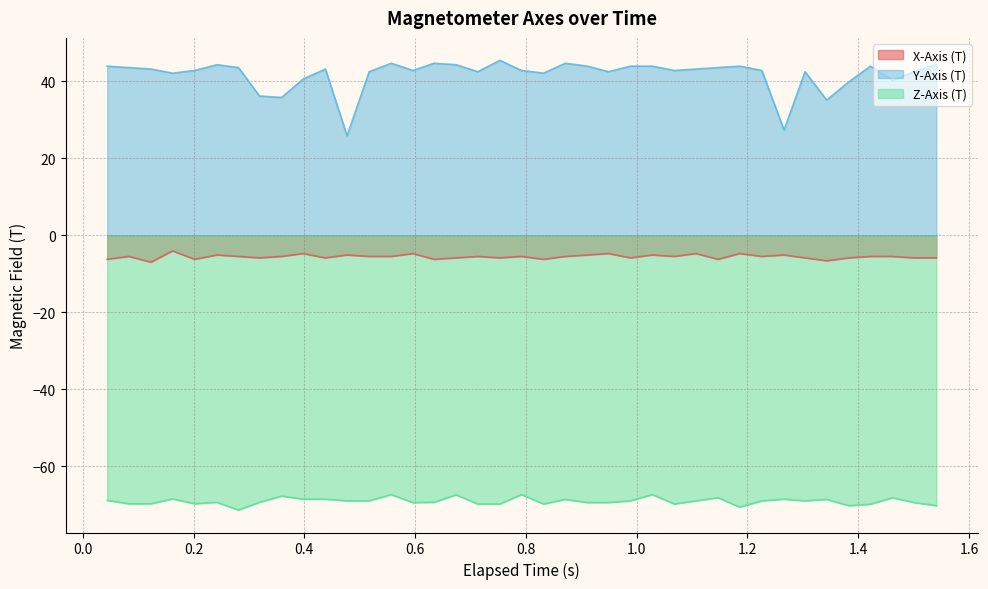

Reading left to right, transcribe all the data shown in this chart.

X-Axis (T): -6.2	-5.5	-7.0	-4.1	-6.2	-5.1	-5.5	-5.9	-5.5	-4.7	-5.9	-5.1	-5.5	-5.5	-4.7	-6.2	-5.9	-5.5	-5.9	-5.5	-6.2	-5.5	-5.1	-4.7	-5.9	-5.1	-5.5	-4.7	-6.2	-4.7	-5.5	-5.1	-5.9	-6.6	-5.9	-5.5	-5.5	-5.9	-5.9
Y-Axis (T): 43.9	43.5	43.1	42.1	42.8	44.3	43.5	36.1	35.8	40.6	43.1	25.8	42.5	44.6	42.8	44.6	44.3	42.5	45.4	42.8	42.1	44.6	43.9	42.5	43.9	43.9	42.8	43.1	43.5	43.9	42.8	27.3	42.5	35.1	39.8	43.9	40.2	42.5	44.3
Z-Axis (T): -68.8	-69.7	-69.7	-68.4	-69.7	-69.3	-71.3	-69.3	-67.7	-68.5	-68.5	-68.9	-68.9	-67.3	-69.4	-69.3	-67.4	-69.8	-69.8	-67.3	-69.8	-68.6	-69.4	-69.4	-68.9	-67.3	-69.8	-68.9	-68.1	-70.6	-68.9	-68.5	-68.9	-68.6	-70.2	-69.8	-68.1	-69.4	-70.2